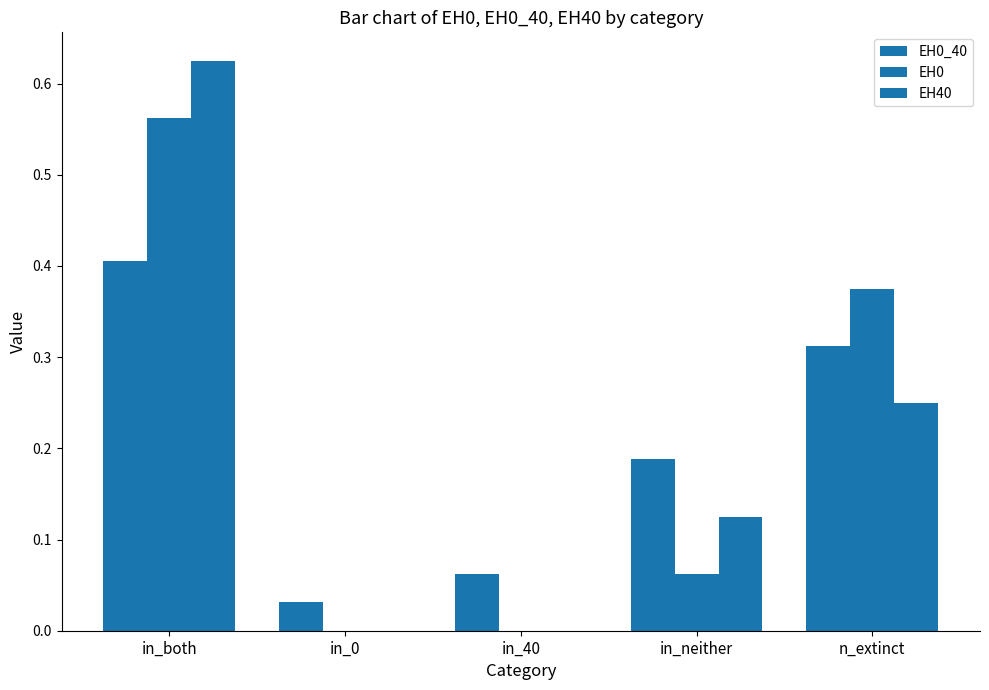

Are the bars grouped side by side (vs. stacked)?

Yes